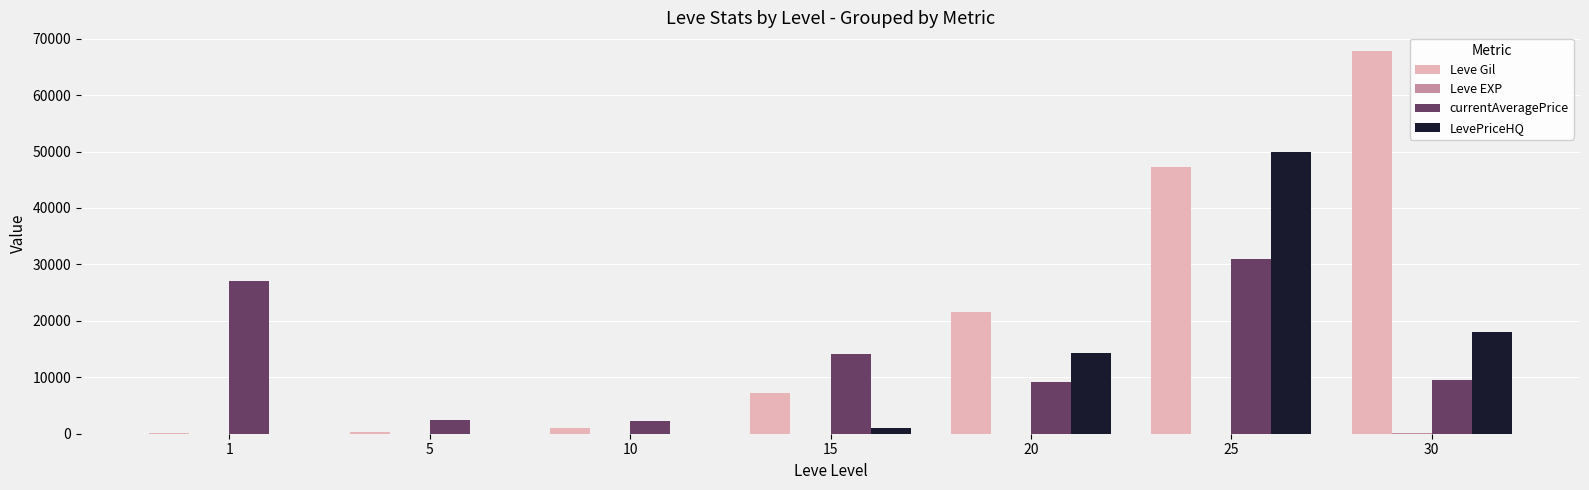

At which category is the sum across all series the highest?

25